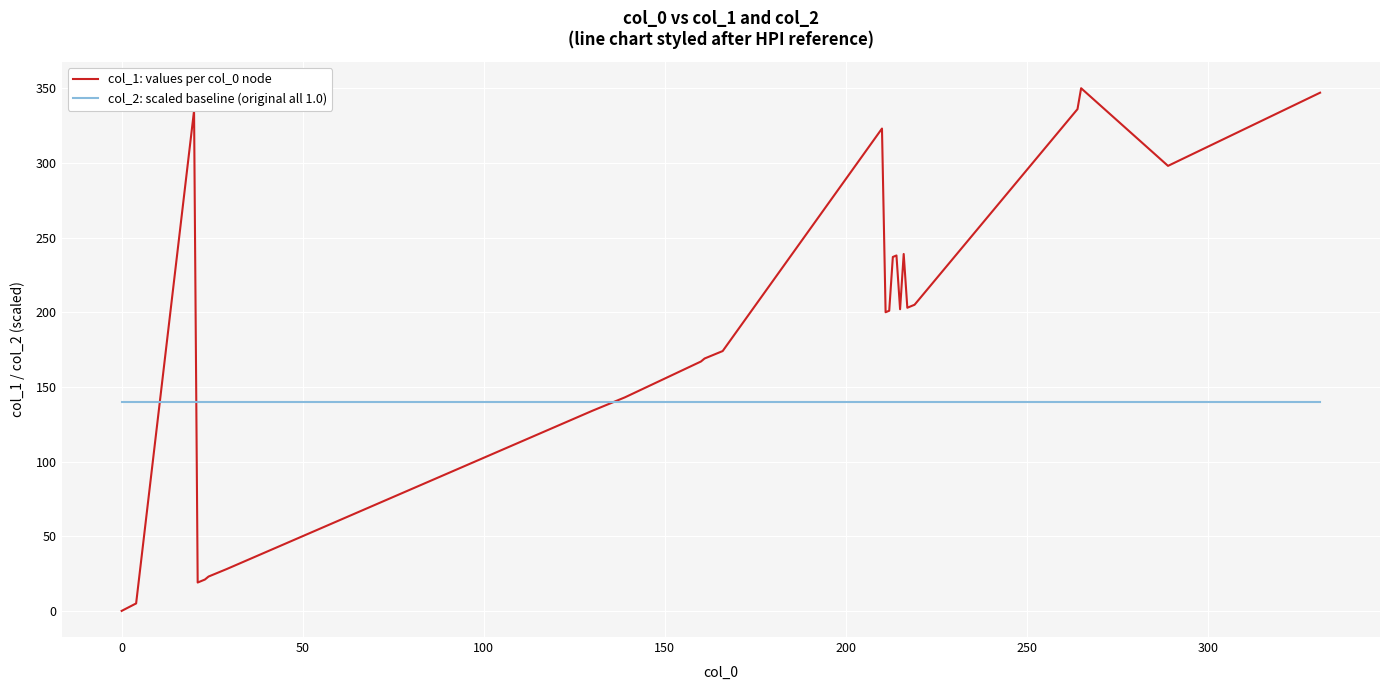

What is the greatest value displayed?

350